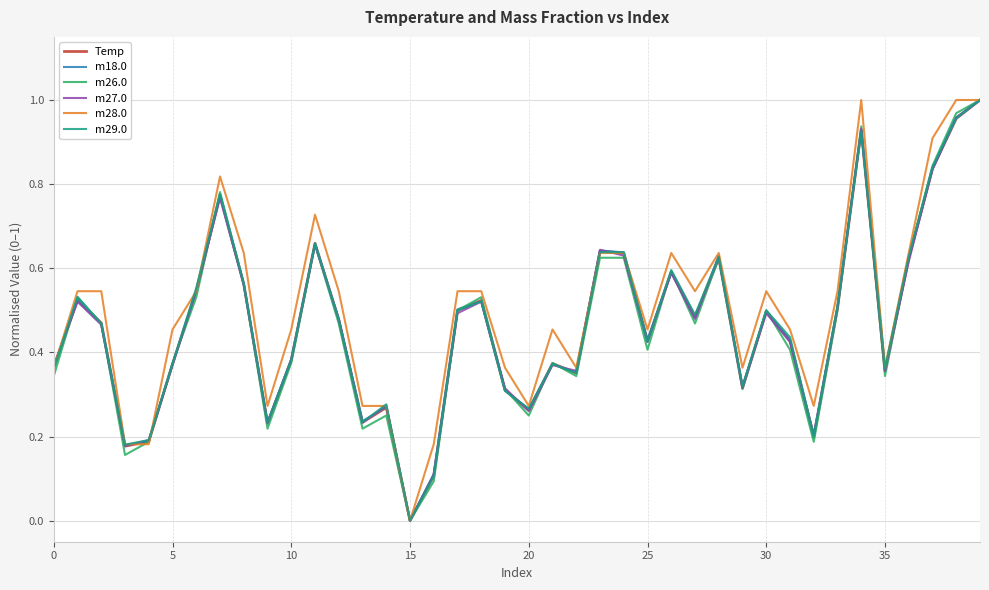

Does the chart have visible grid lines?

Yes